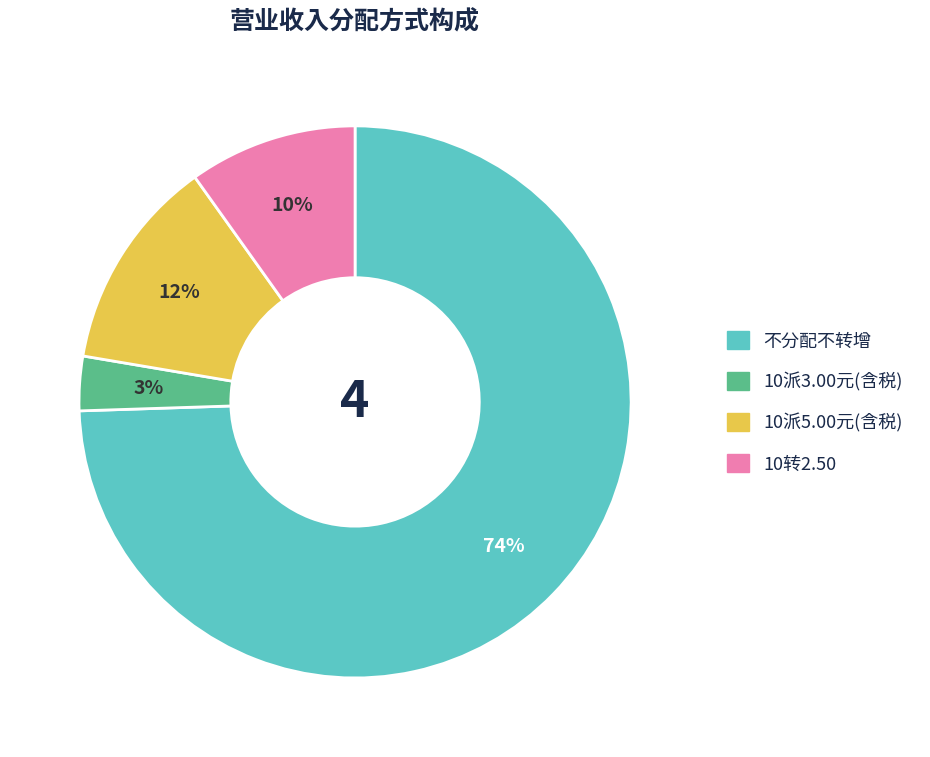

To the nearest percent, what is the average slice percentage?

25%